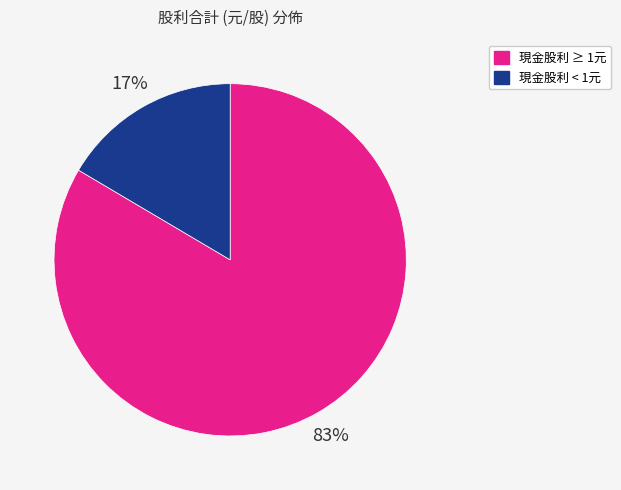

Is there a majority slice in this chart?

Yes